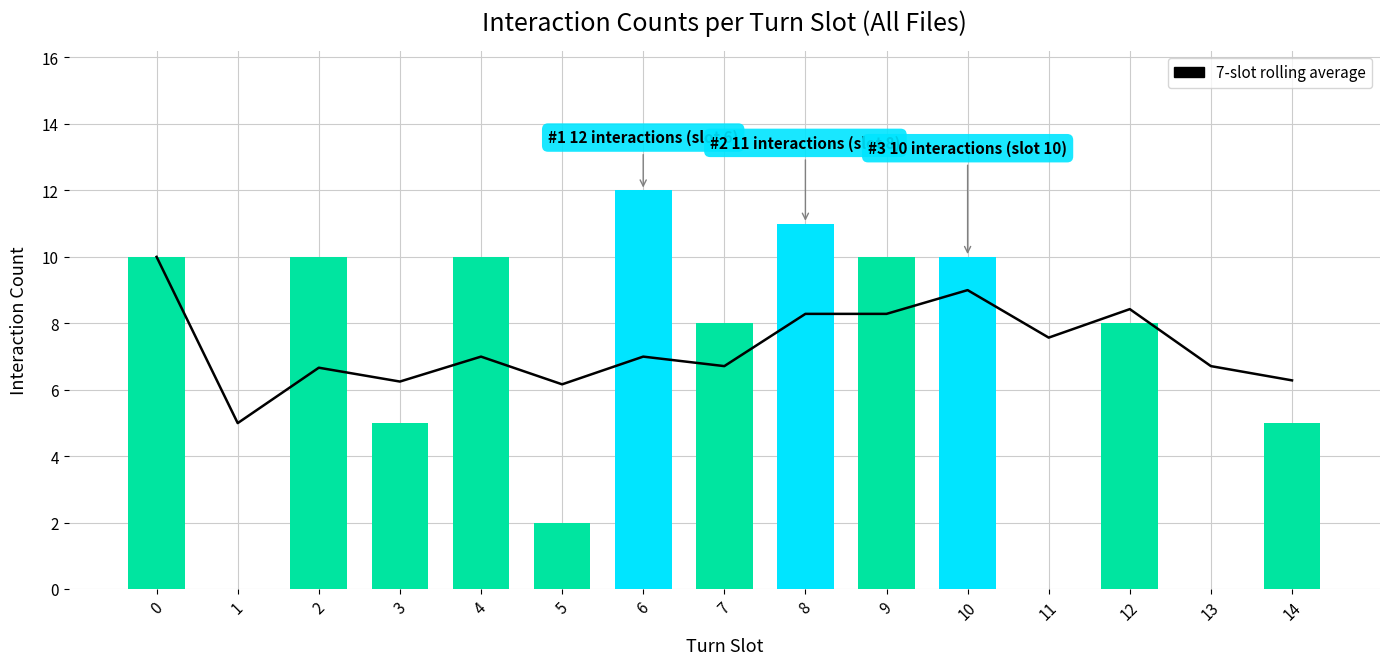

The 7-slot rolling average series shows 10.1 at 7. True or false?

False